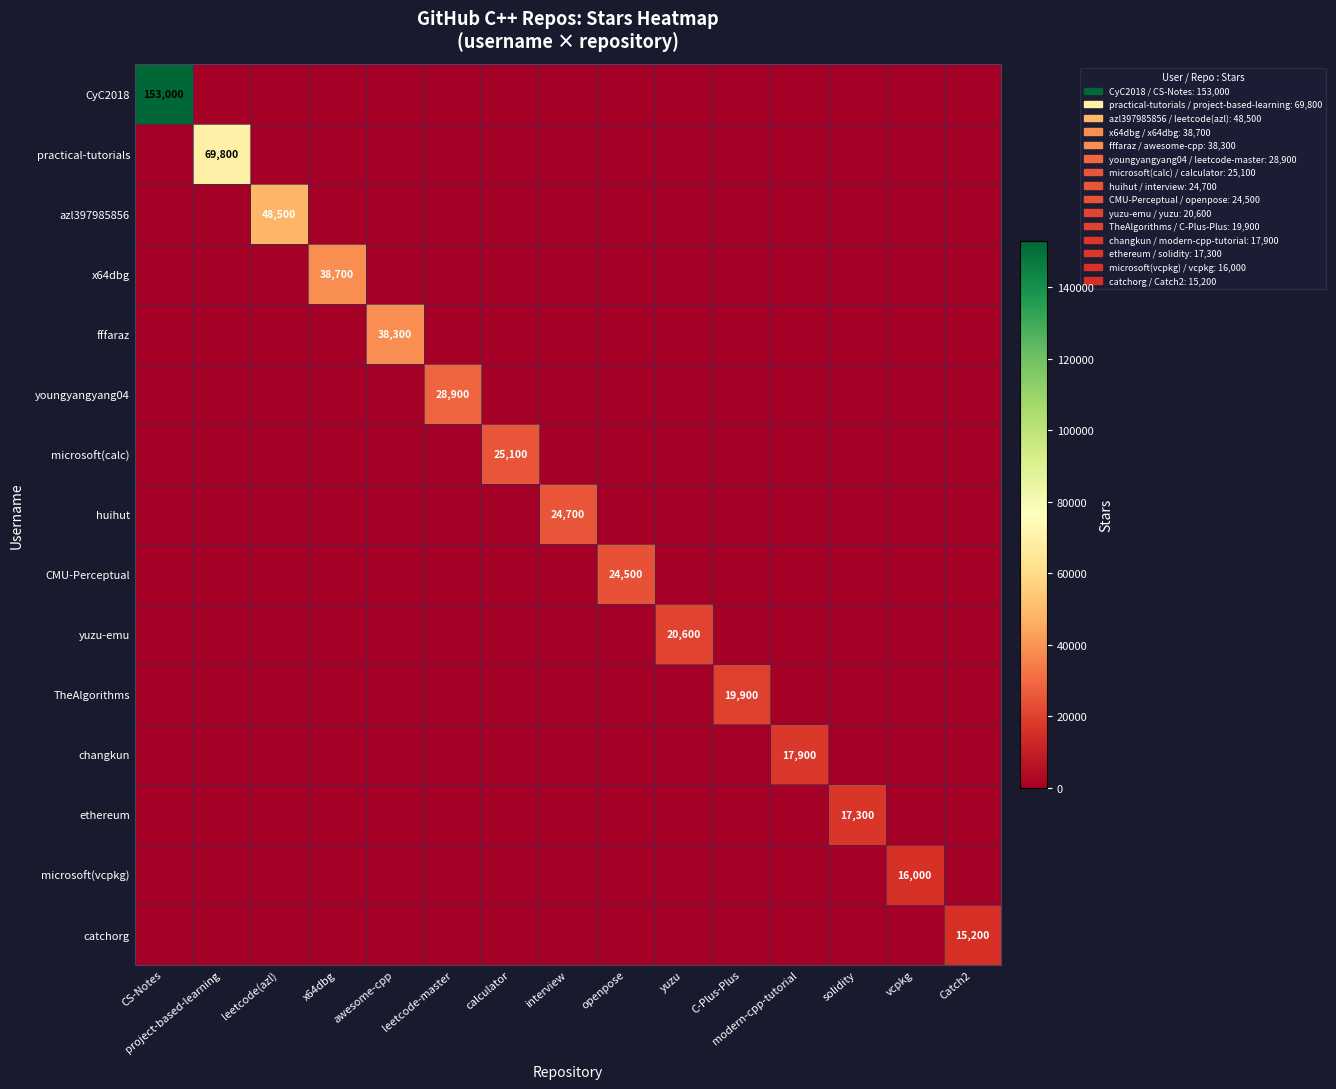

Which series has the largest total across all categories?

CyC2018